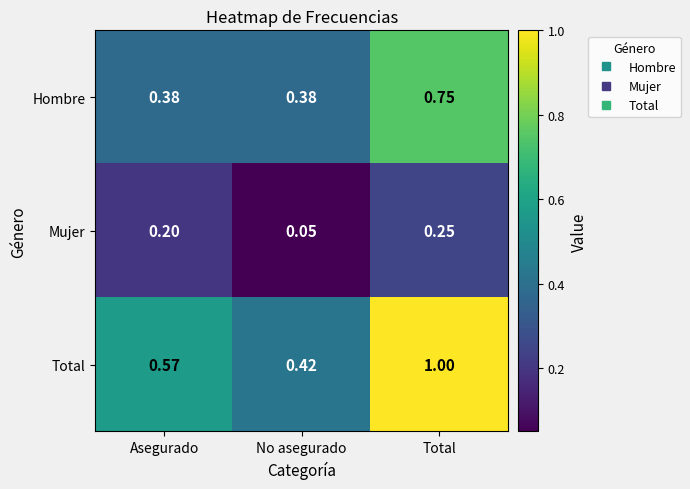

Which series has the largest total across all categories?

Total